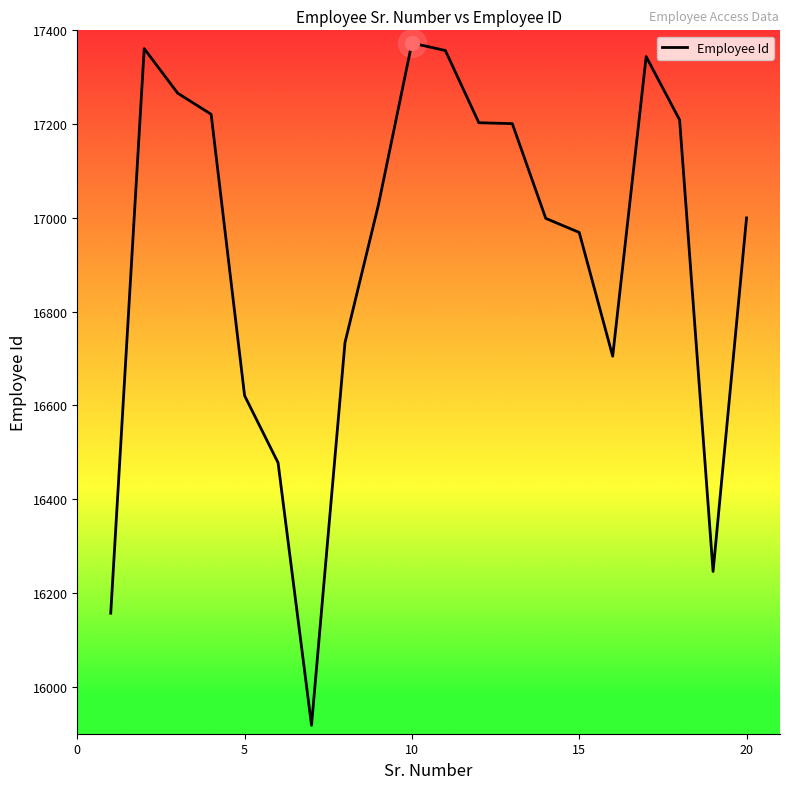

True or false: there are more than 1 points higher than both neighbors.

True